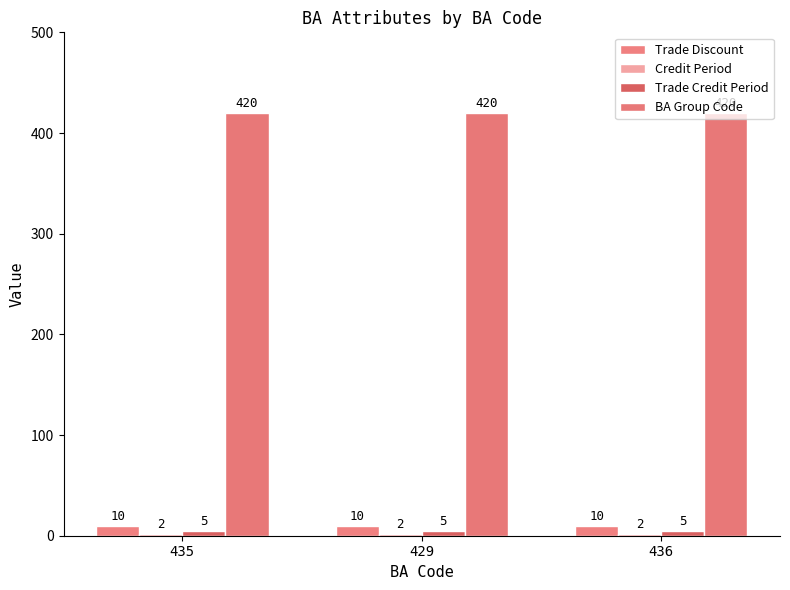

Which series has the largest total across all categories?

BA Group Code